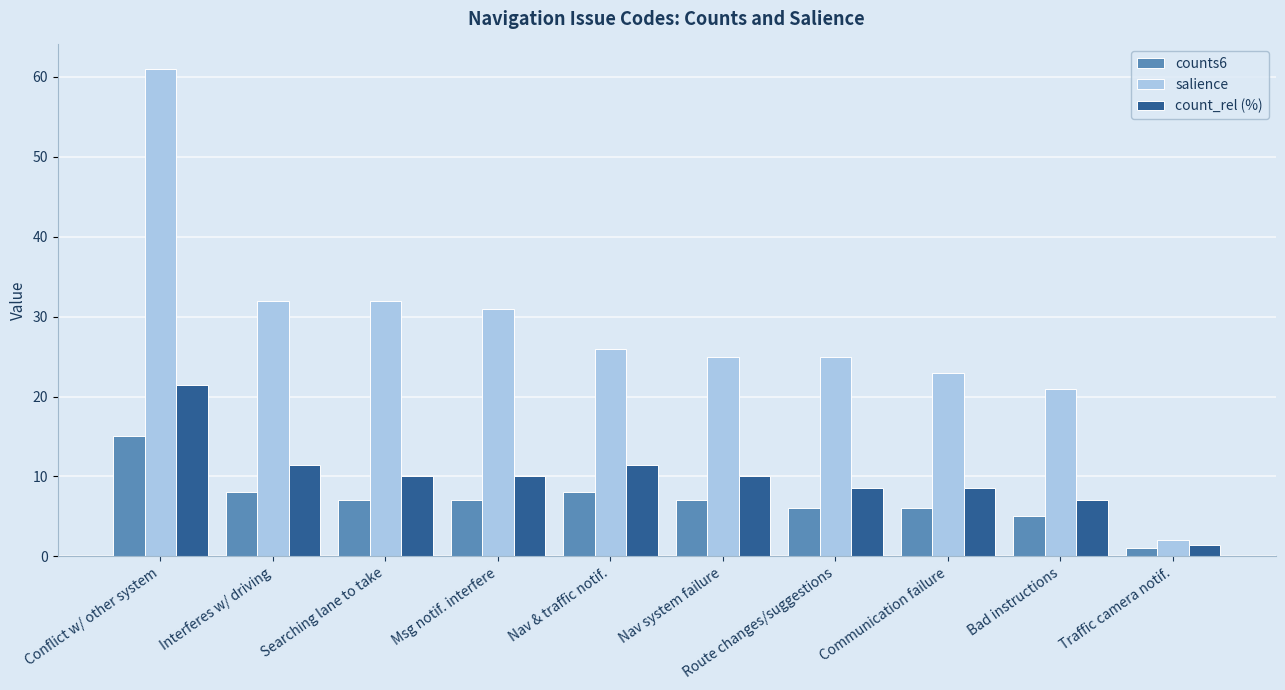

The count_rel (%) series shows 21.4 at Conflict w/ other system. True or false?

True